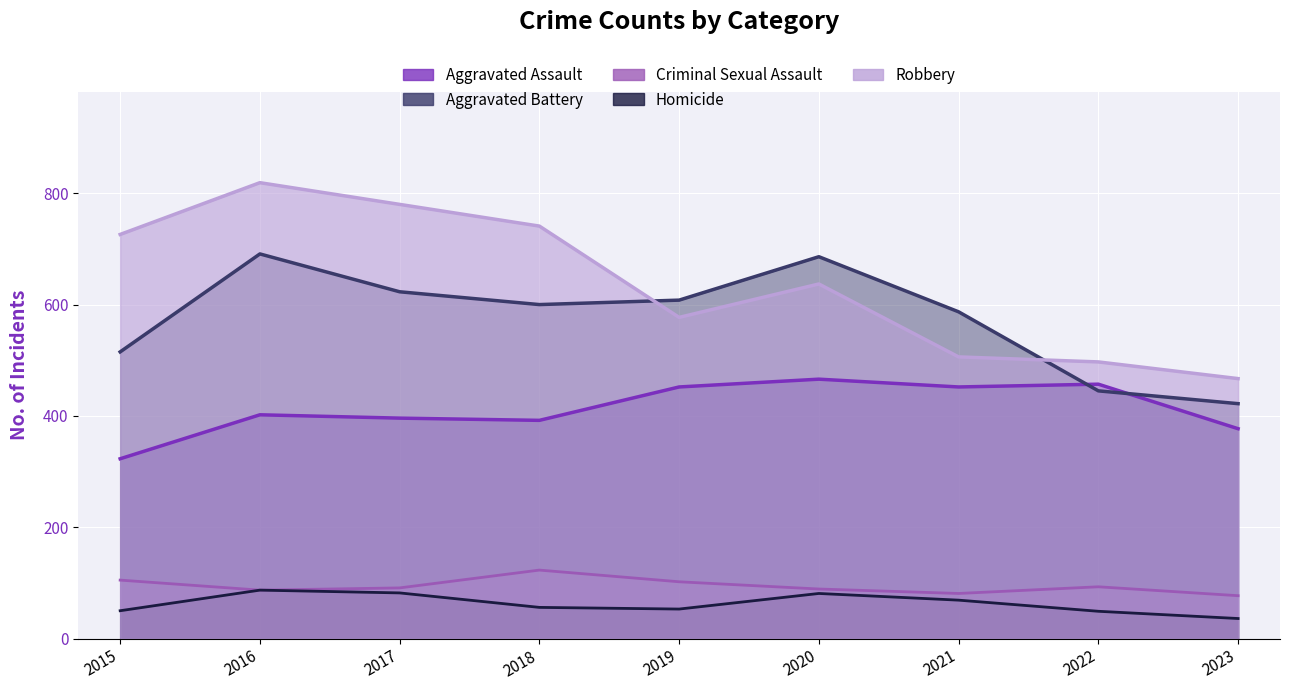

At which category does Robbery reach its first local valley?

2019